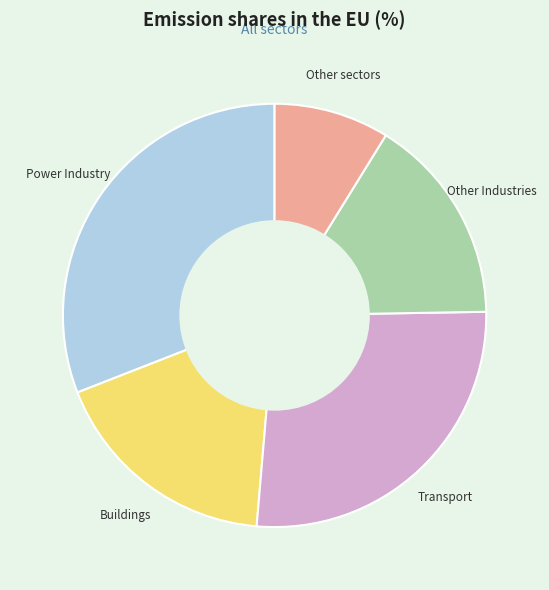

Is the sum of Power Industry and Other Industries greater than half?

No